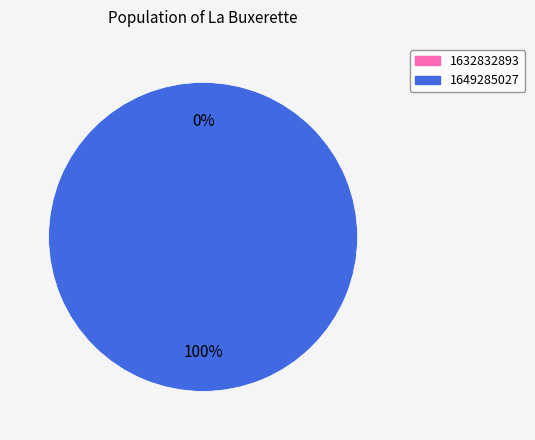

Which category has the smallest portion of the pie?

1632832893